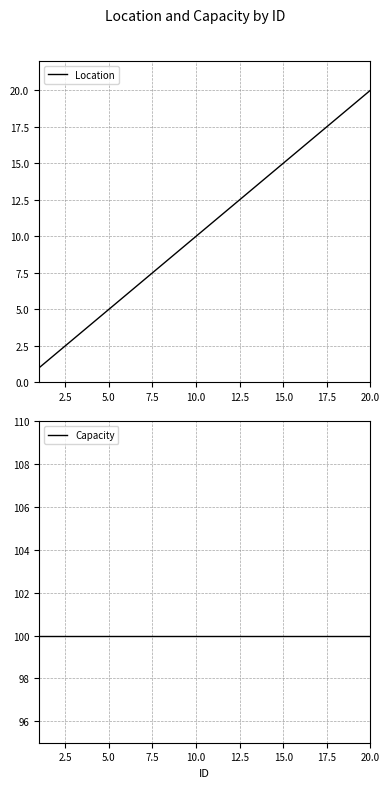

Is it true that Location equals 9 at 5.0?

False